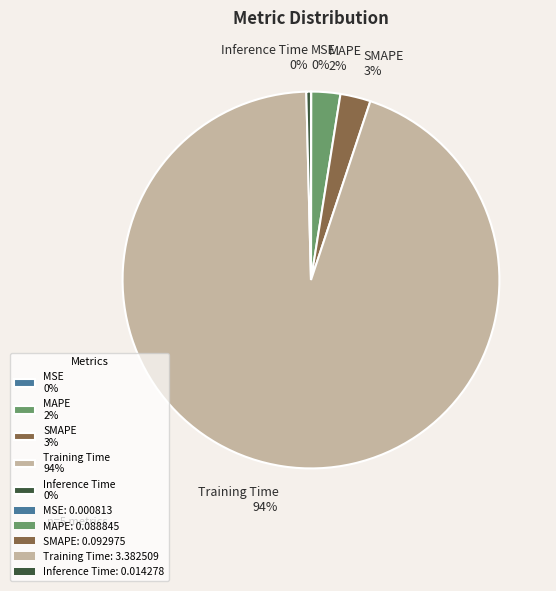

Which slice is the largest?

Training Time